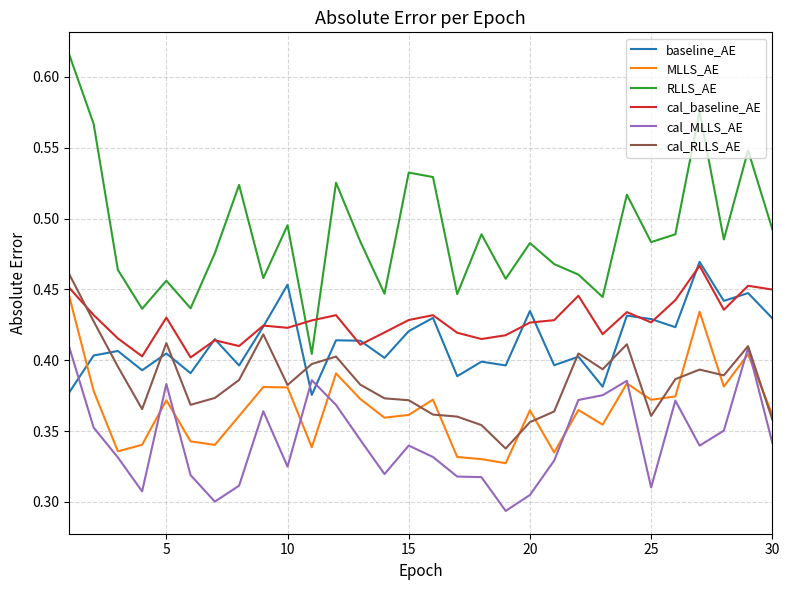

How many lines are shown in the chart?

6